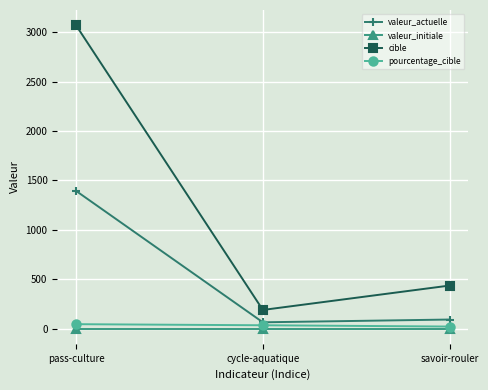

List the series in order of their peak value, lowest first.

valeur_initiale, pourcentage_cible, valeur_actuelle, cible